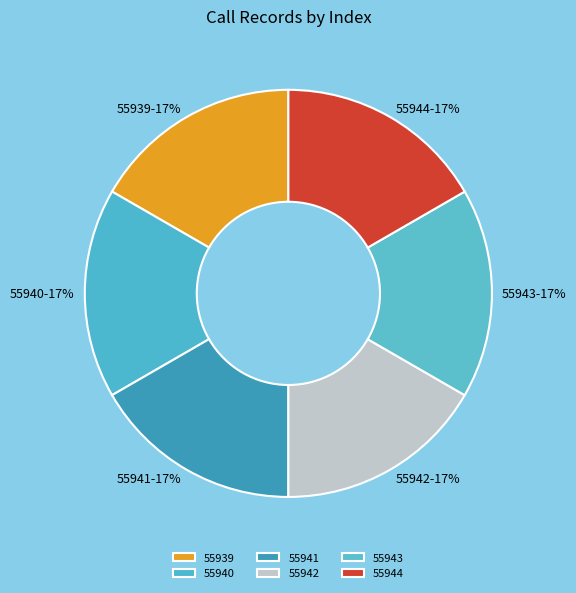

Do 55942 and 55943 together represent more than half of the pie?

No